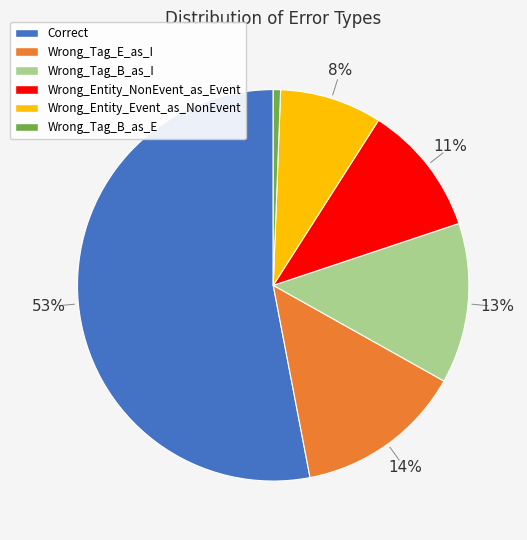

To the nearest percent, what percentage of the pie is Wrong_Tag_B_as_I?

13%